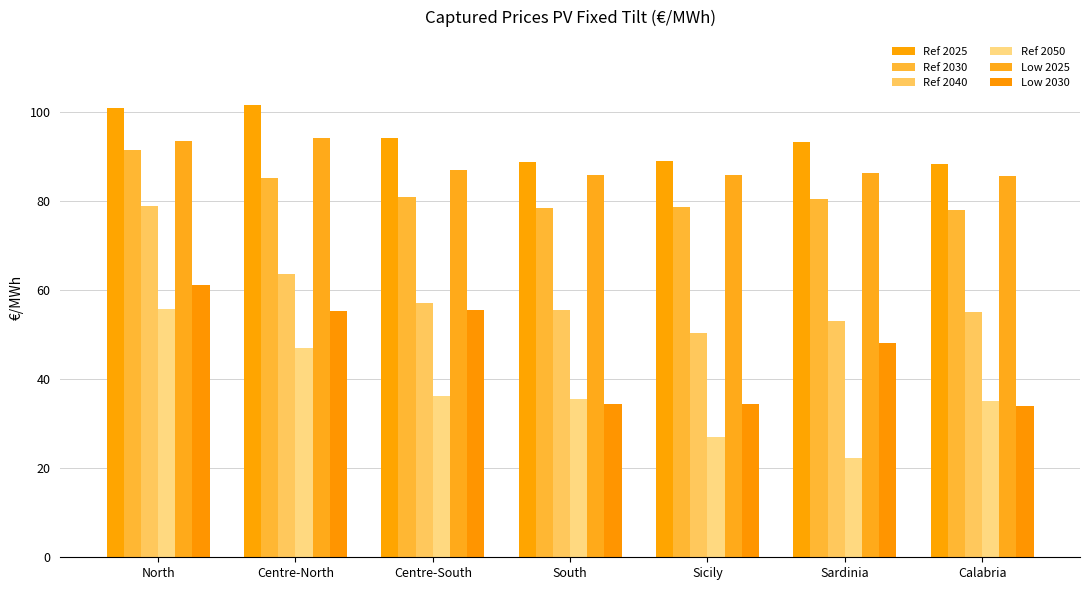

Reading left to right, extract all data points from this chart.

Ref 2025: North=101.0	Centre-North=101.7	Centre-South=94.2	South=88.9	Sicily=89.0	Sardinia=93.4	Calabria=88.5
Ref 2030: North=91.5	Centre-North=85.3	Centre-South=81.1	South=78.6	Sicily=78.6	Sardinia=80.5	Calabria=78.0
Ref 2040: North=79.0	Centre-North=63.6	Centre-South=57.2	South=55.7	Sicily=50.4	Sardinia=53.2	Calabria=55.2
Ref 2050: North=55.7	Centre-North=47.1	Centre-South=36.2	South=35.6	Sicily=27.1	Sardinia=22.3	Calabria=35.0
Low 2025: North=93.7	Centre-North=94.3	Centre-South=87.1	South=86.0	Sicily=85.9	Sardinia=86.5	Calabria=85.6
Low 2030: North=61.2	Centre-North=55.3	Centre-South=55.5	South=34.4	Sicily=34.5	Sardinia=48.2	Calabria=33.9